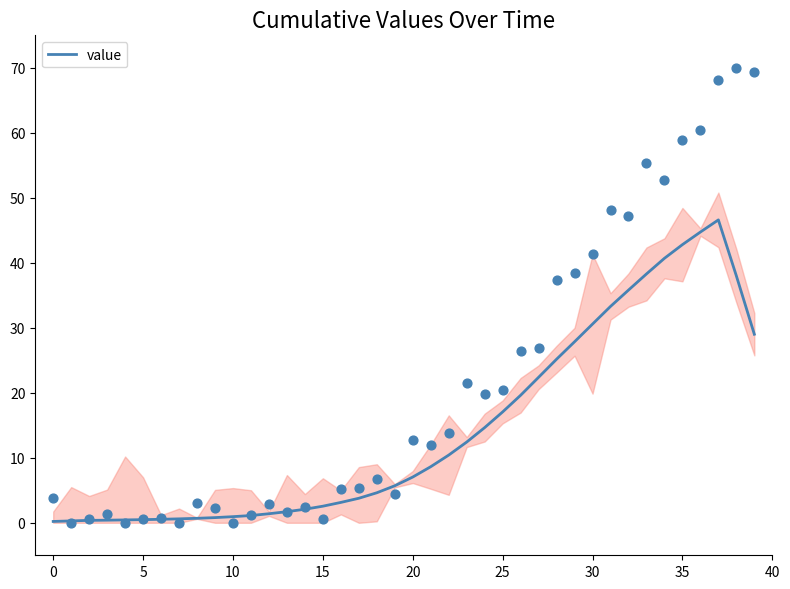

Between 29 and 36, which is larger?

36